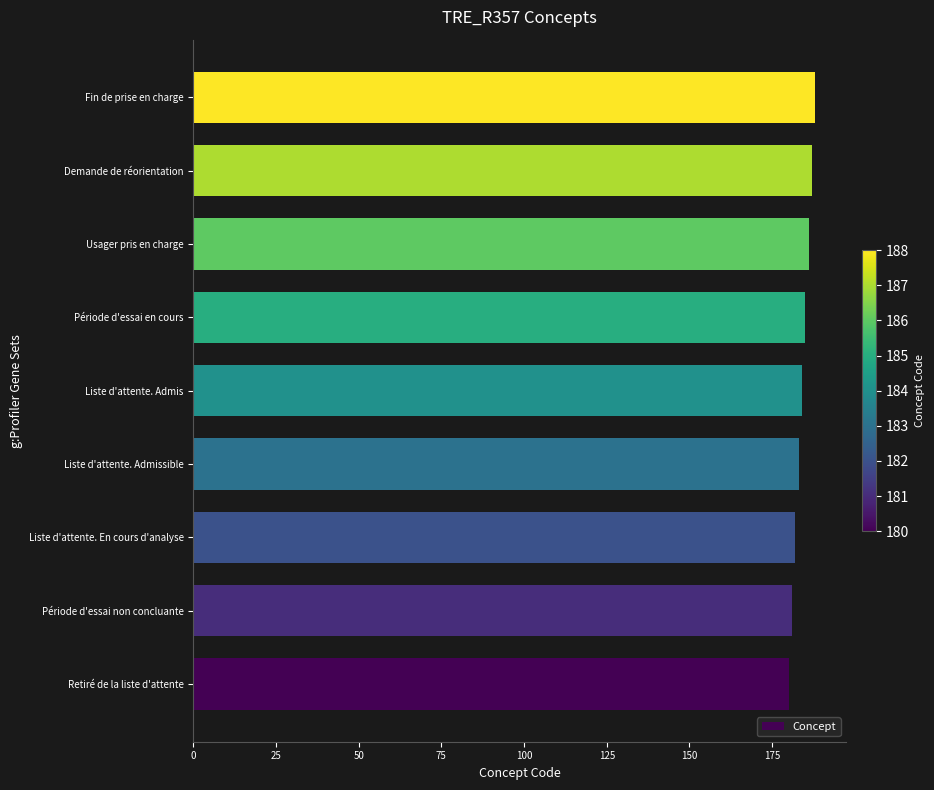

What is the average value?

184